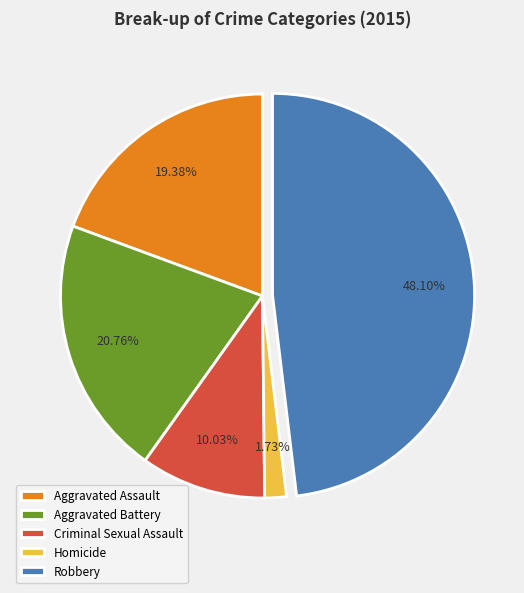

To the nearest percent, what is the difference between the largest and smallest slice percentages?

46%